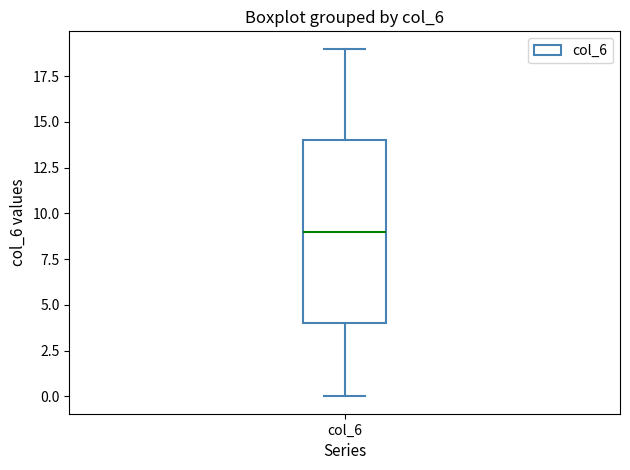

Where is the upper edge of the box for col_6 on the y-axis? The values are not printed on the chart, so give them approximately, as read against the axis.

14